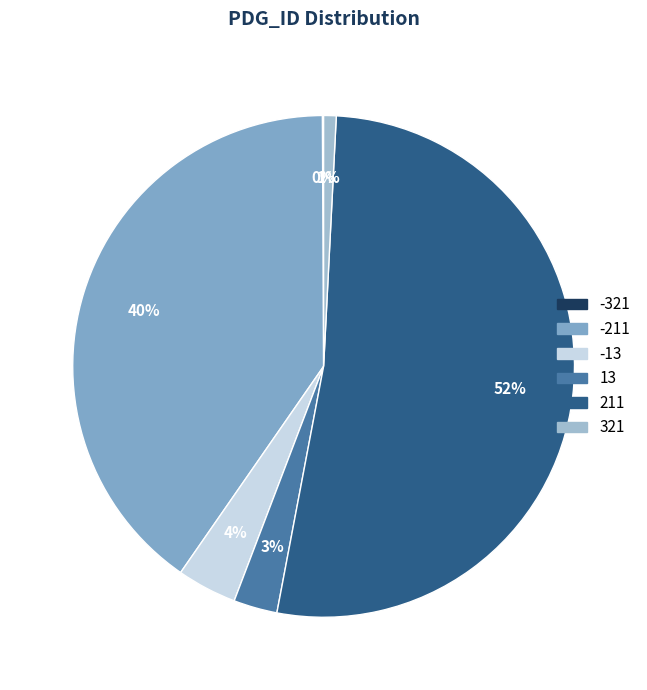

Approximately how many times larger is the value at -321 compared to 321?

0.1